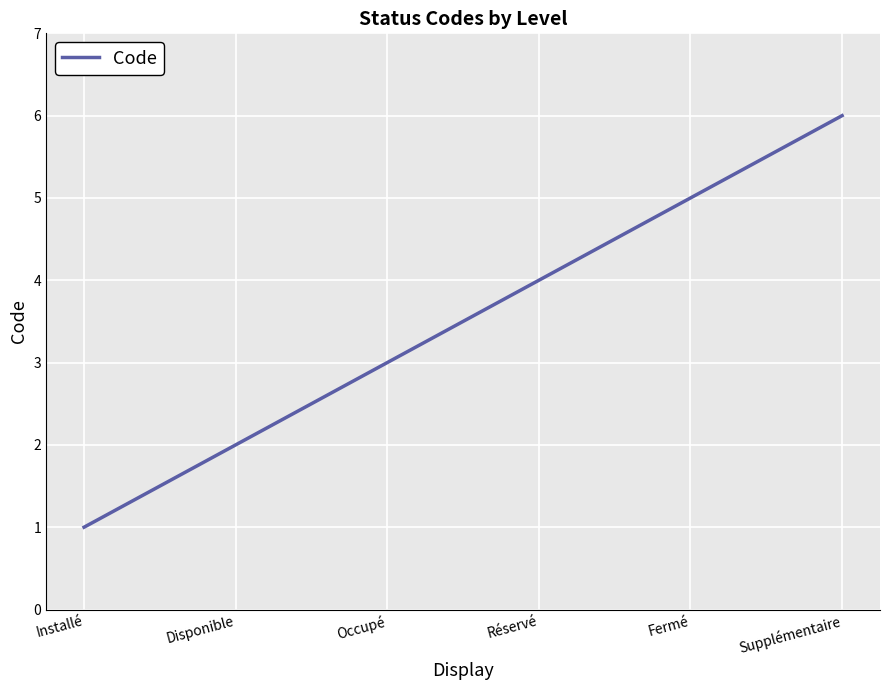

Which has a higher value, Installé or Occupé?

Occupé